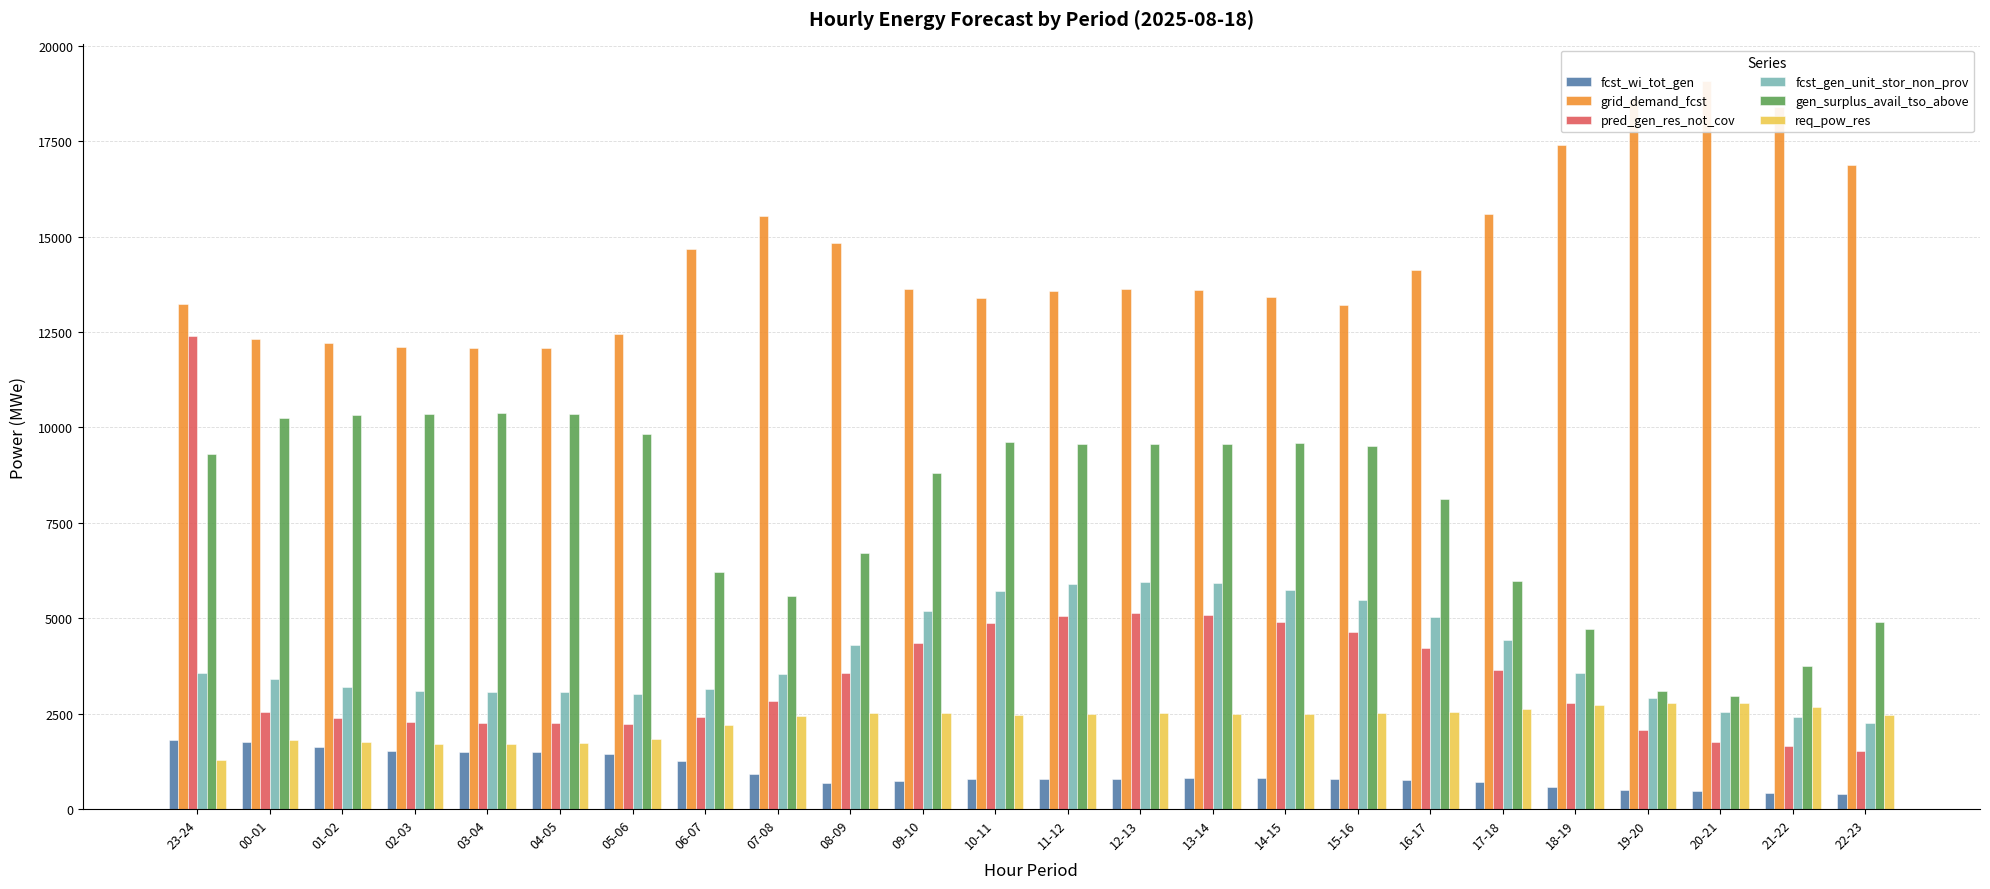

Which category has the highest value in the fcst_gen_unit_stor_non_prov series?

12-13